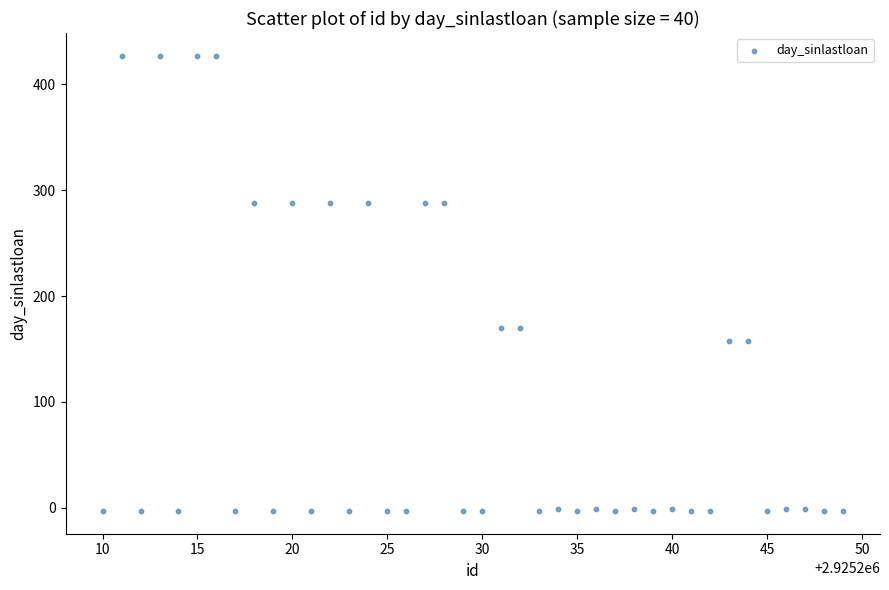

What is the range of X values (max minus min)?

39